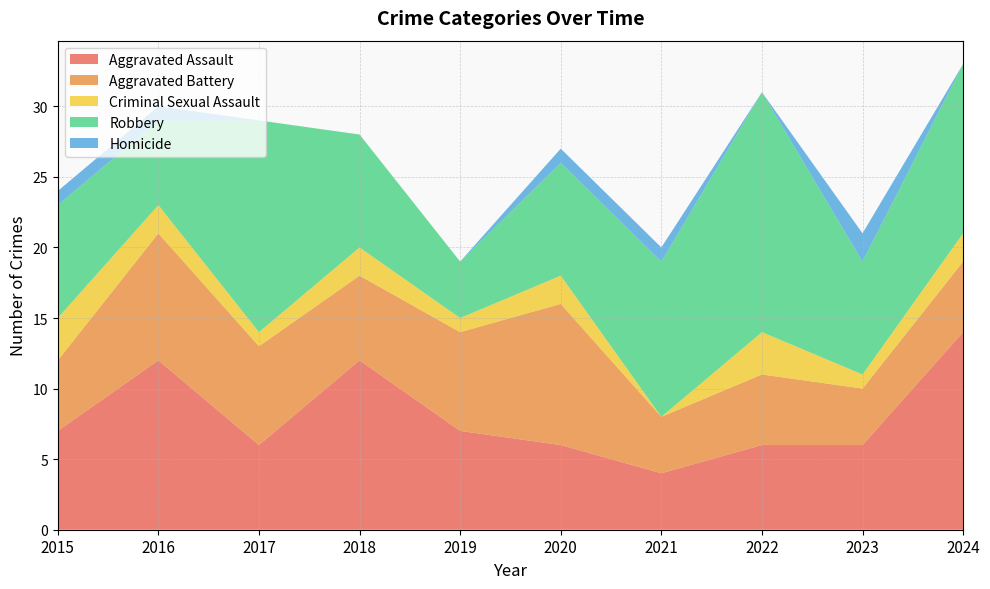

At which label does Homicide first exceed 1?

2023